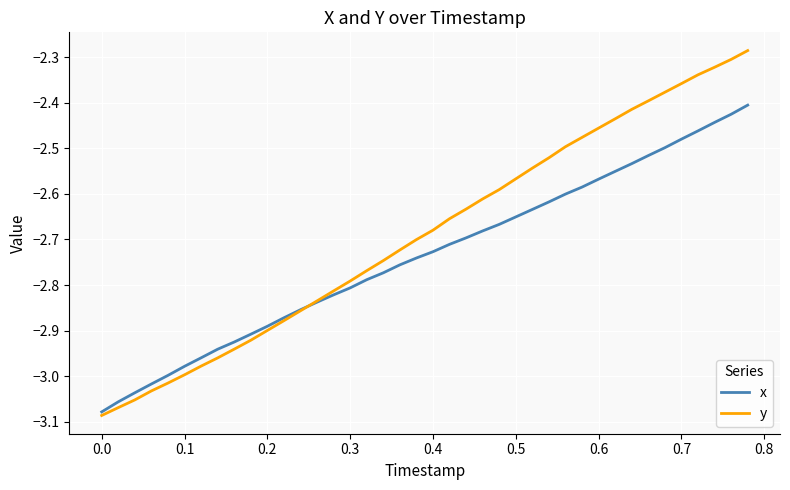

Which series has the widest spread of values?

y